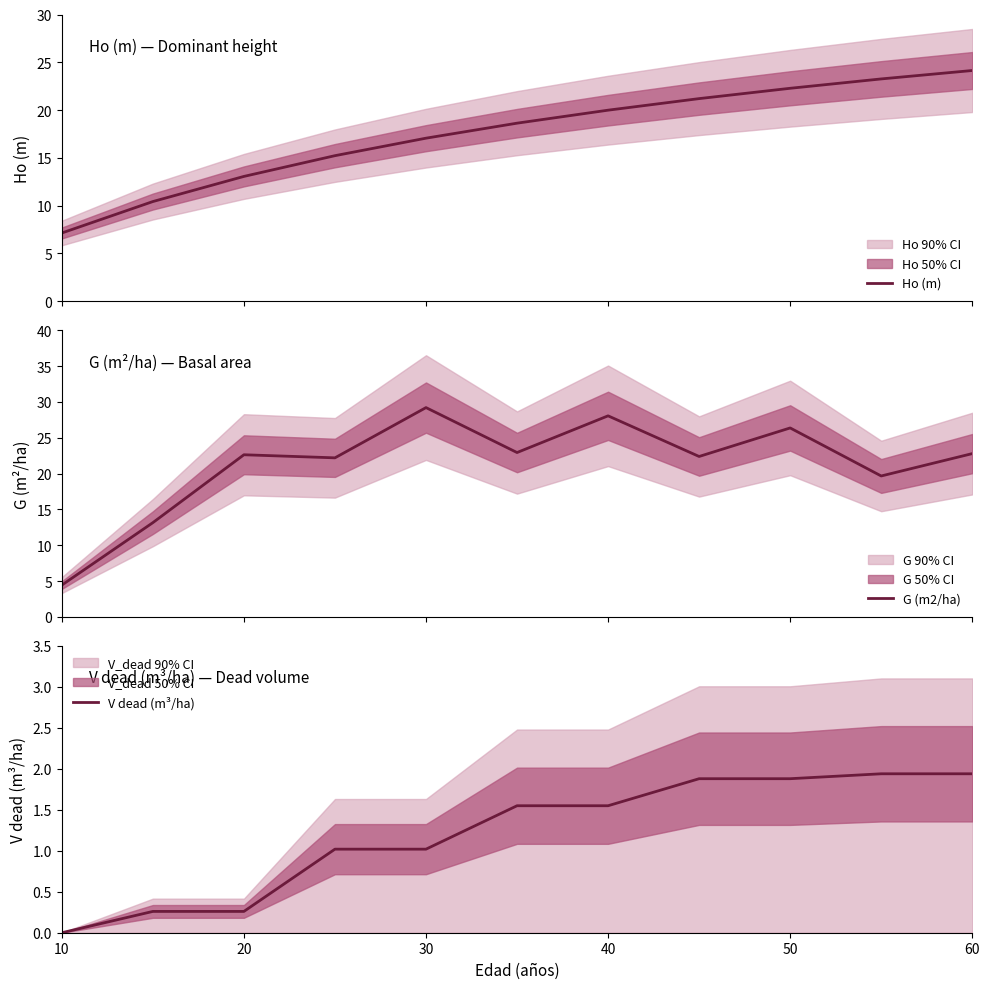

What is the average value of the Ho (m) series?

17.5